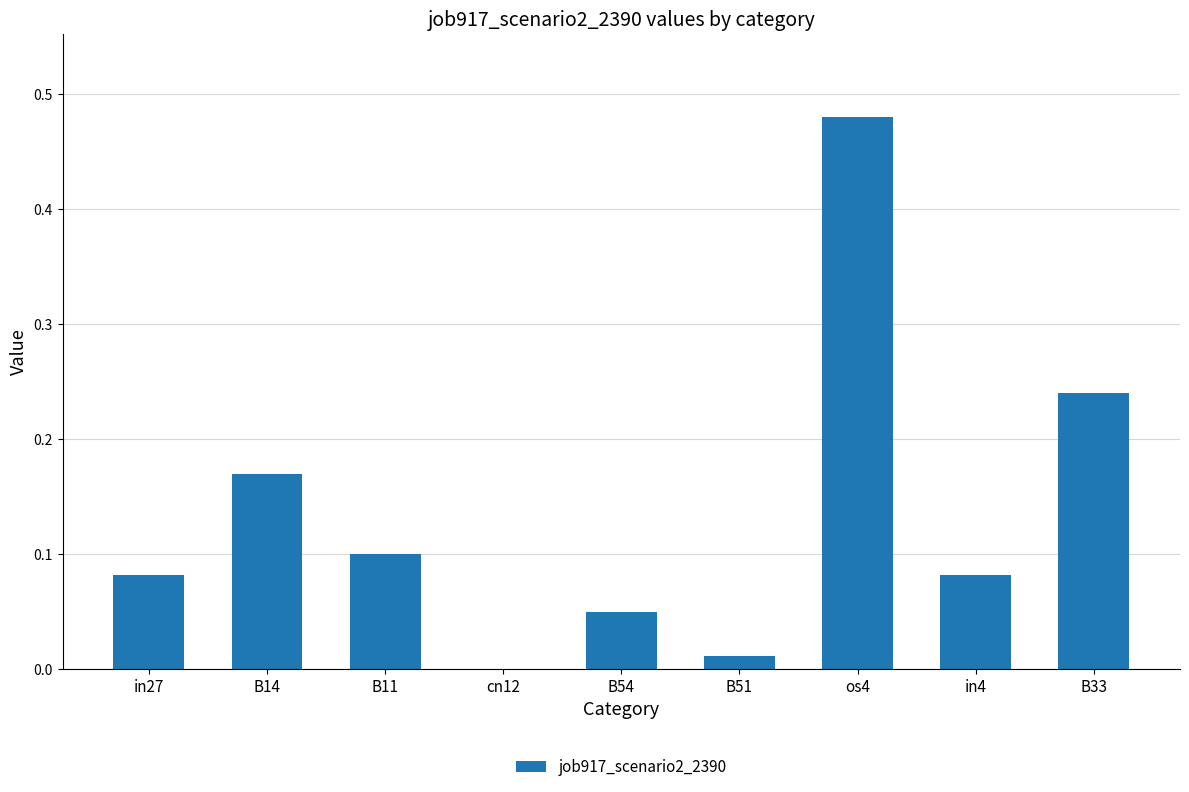

At which category does the chart reach its peak across all series?

os4